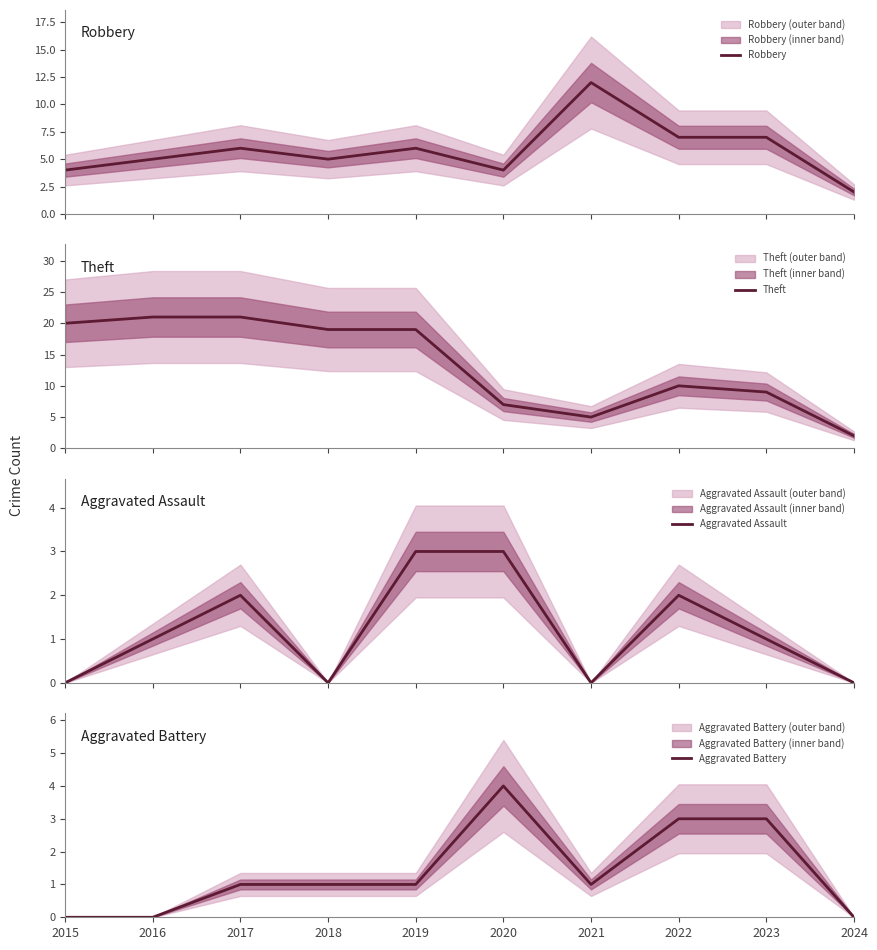

Reading left to right, extract all data points from this chart.

Robbery: 2015=4	2016=5	2017=6	2018=5	2019=6	2020=4	2021=12	2022=7	2023=7	2024=2
Theft: 2015=20	2016=21	2017=21	2018=19	2019=19	2020=7	2021=5	2022=10	2023=9	2024=2
Aggravated Assault: 2015=0	2016=1	2017=2	2018=0	2019=3	2020=3	2021=0	2022=2	2023=1	2024=0
Aggravated Battery: 2015=0	2016=0	2017=1	2018=1	2019=1	2020=4	2021=1	2022=3	2023=3	2024=0